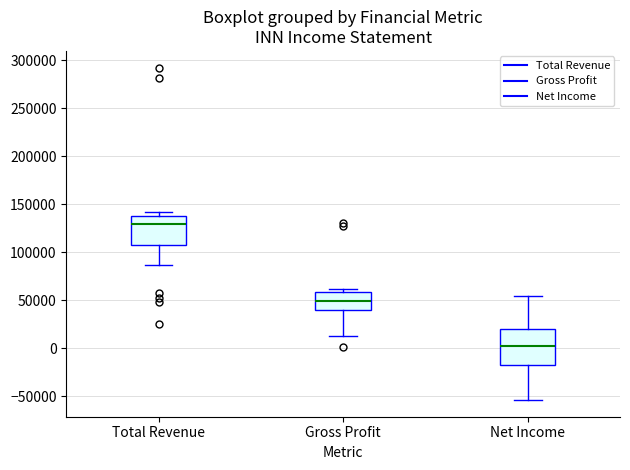

Comparing the boxes themselves (not the whiskers), which one is the tallest?

Net Income